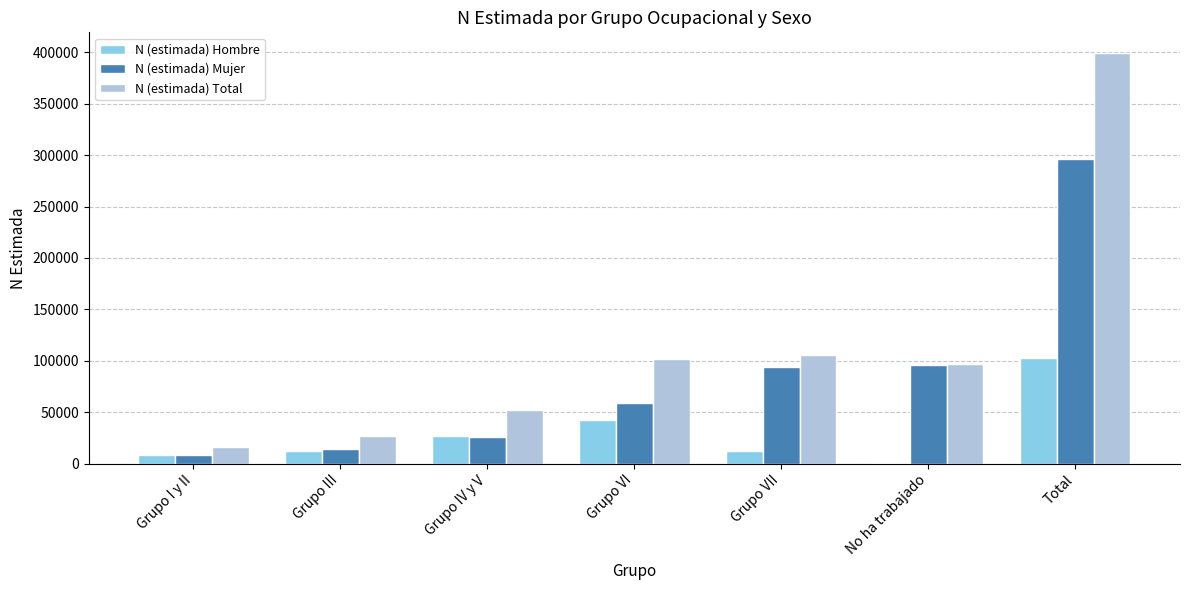

How many series are shown in this chart?

3